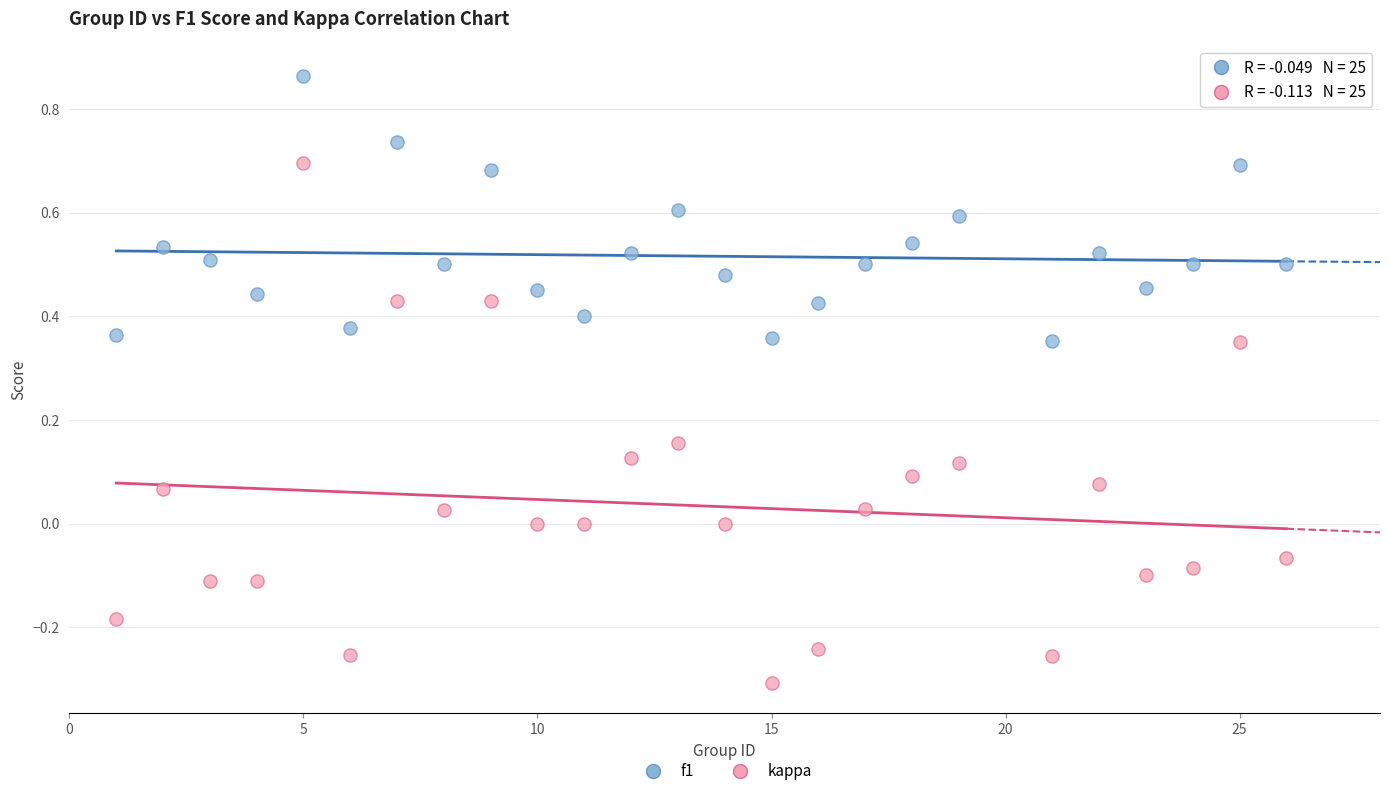

Which series reaches the minimum Y coordinate?

kappa